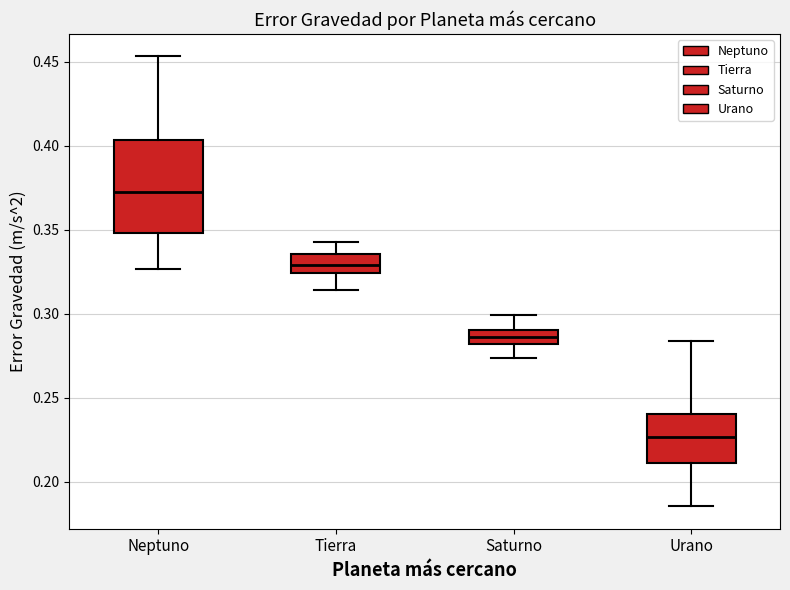

Which box's median line is the lowest?

Urano